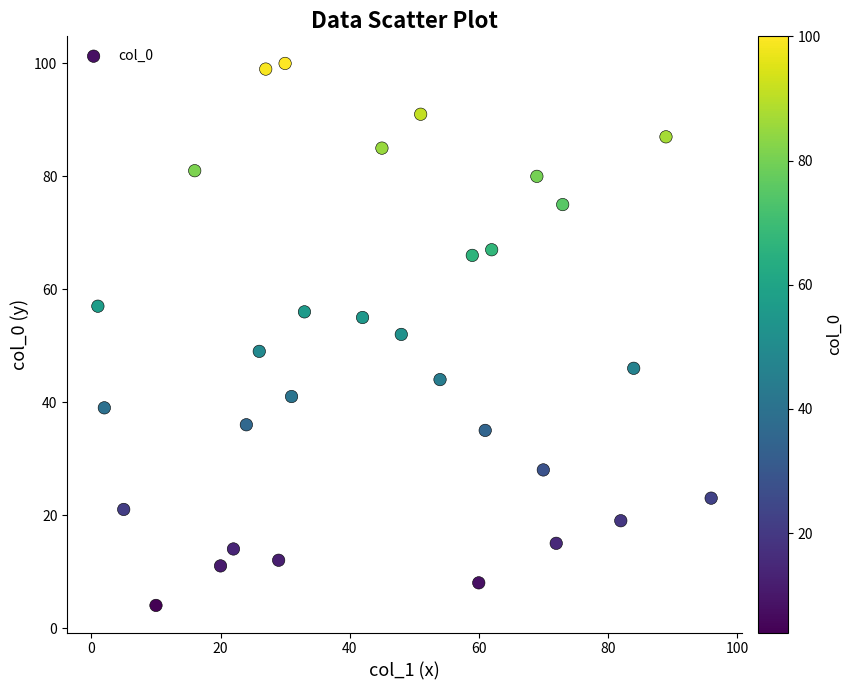

What is the range of X values (max minus min)?

95